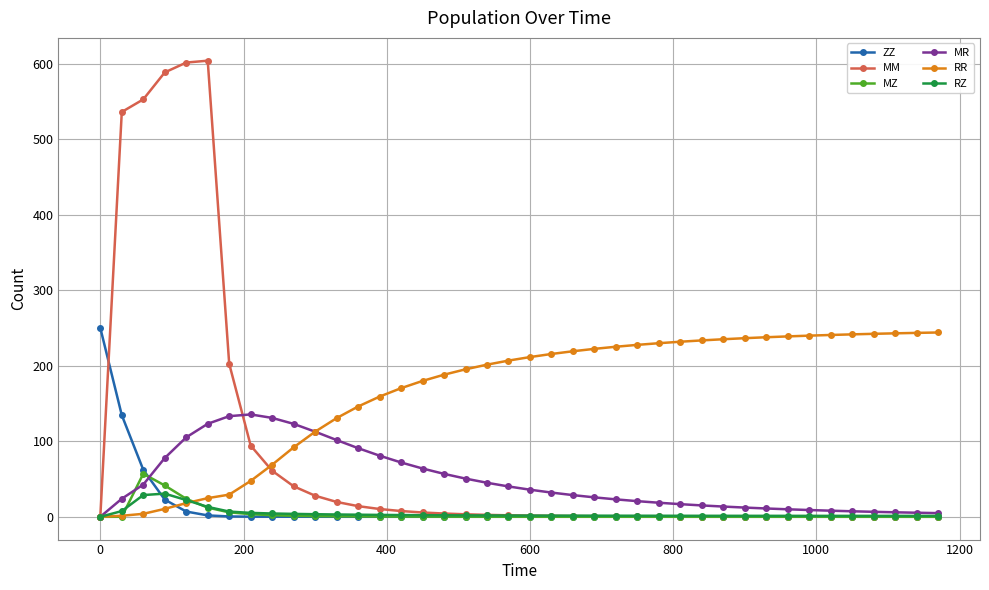

Which series has the widest spread of values?

MM